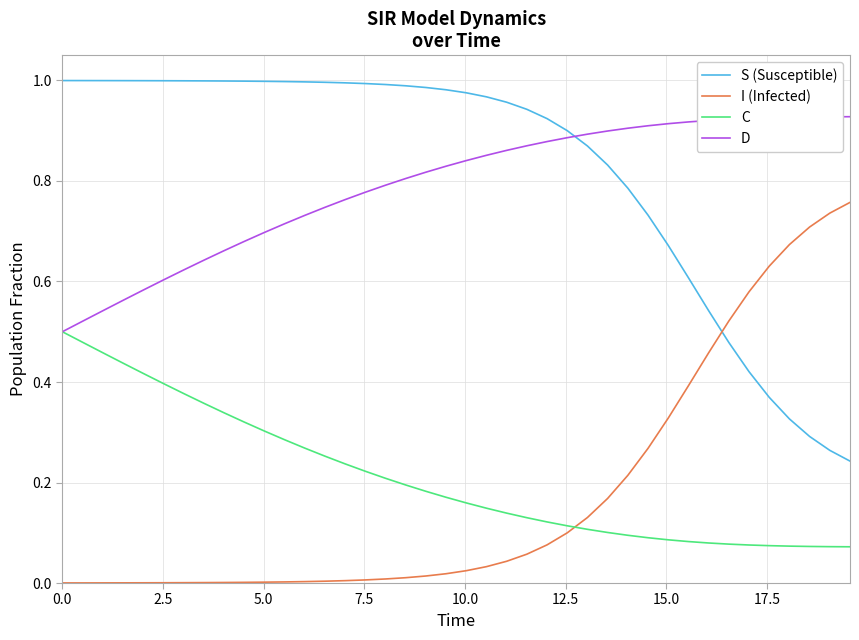

List the series in order of their peak value, highest first.

S (Susceptible), D, I (Infected), C